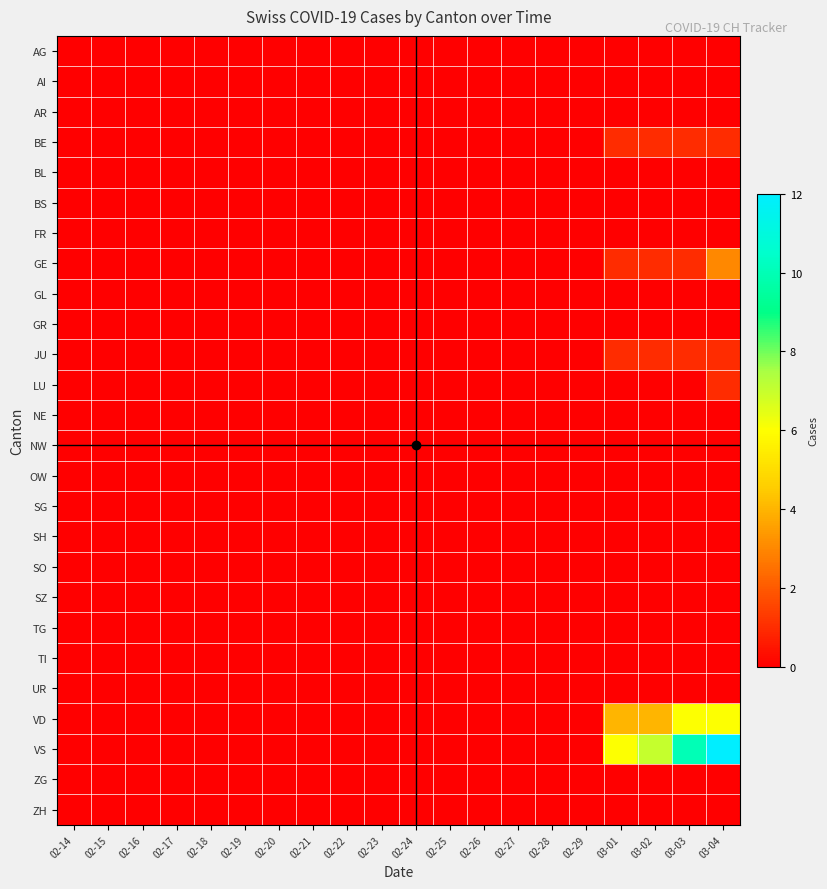

At how many categories does at least one series exceed 4?

4